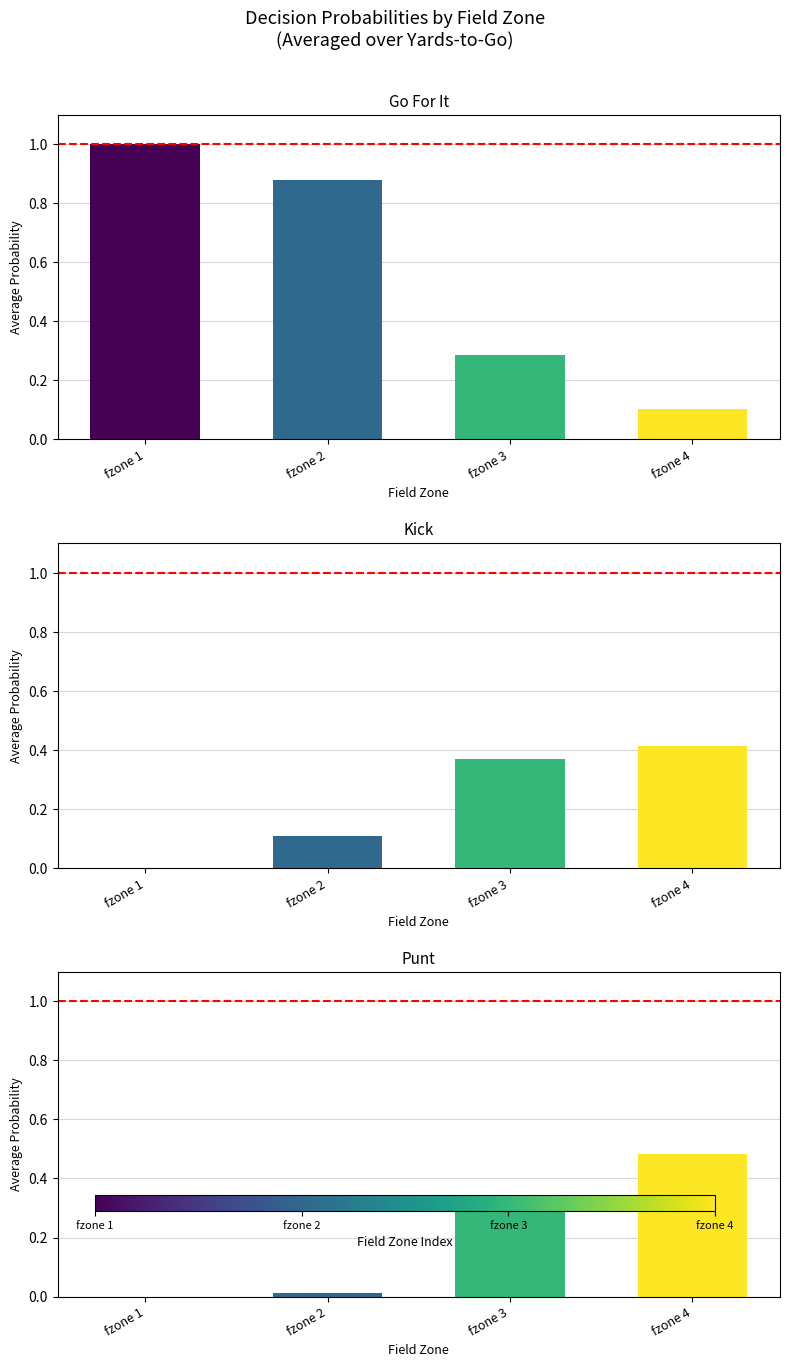

How many bars are there in total?

12